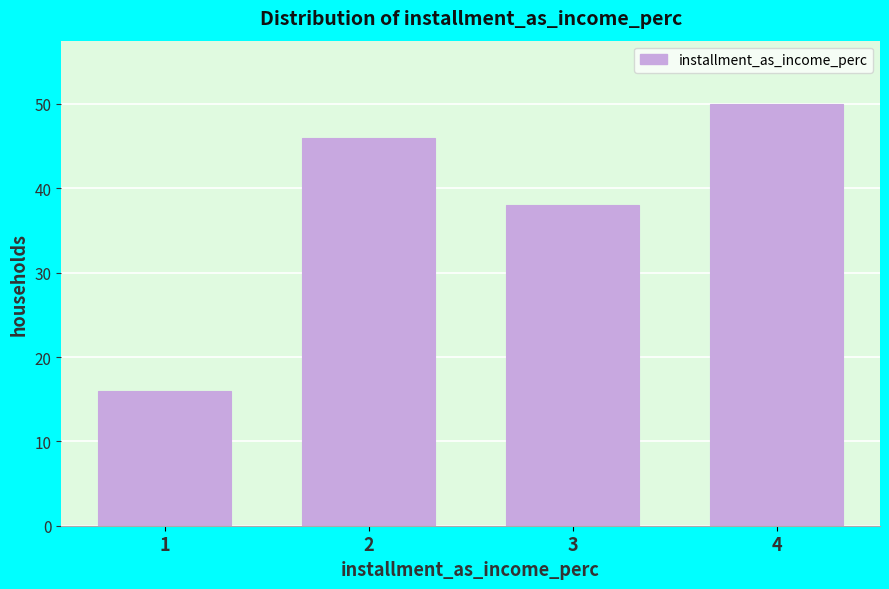

Reading left to right, transcribe all the data shown in this chart.

16	46	38	50